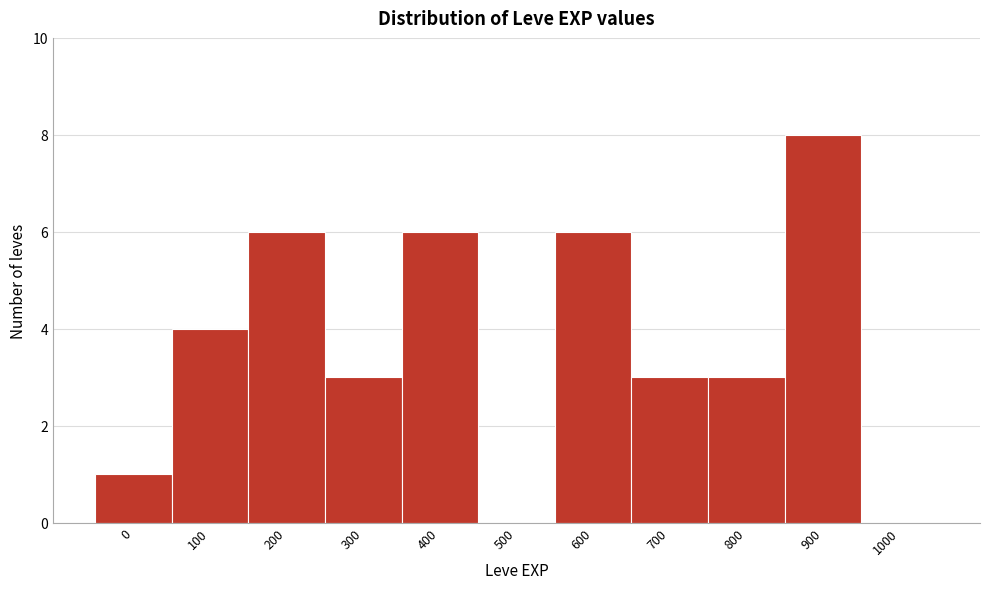

Reading right to left, list all the values displayed in this chart.

1000=0	900=8	800=3	700=3	600=6	500=0	400=6	300=3	200=6	100=4	0=1